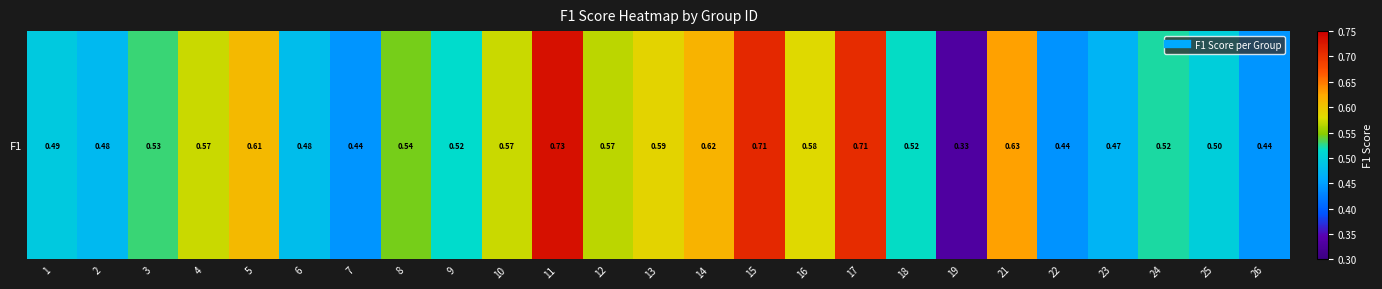

What is the maximum value shown in the chart?

0.7